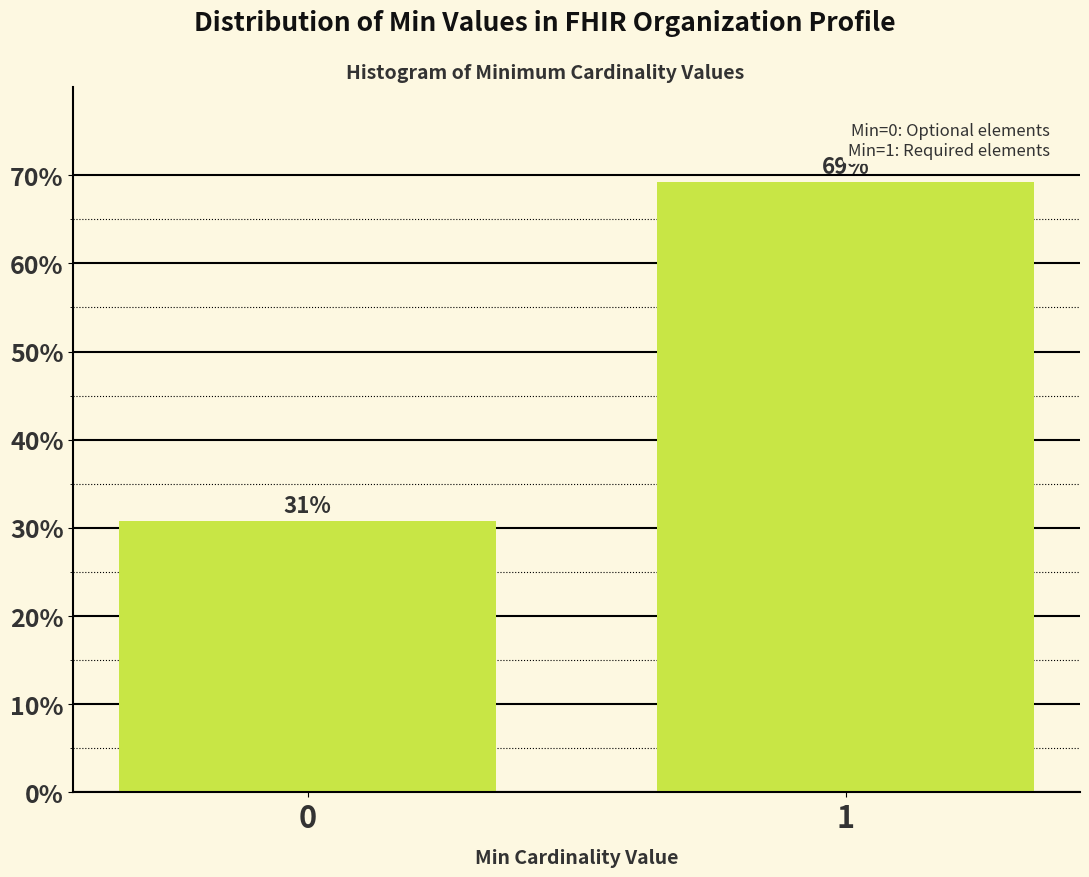

Read the value at 1.

69.2